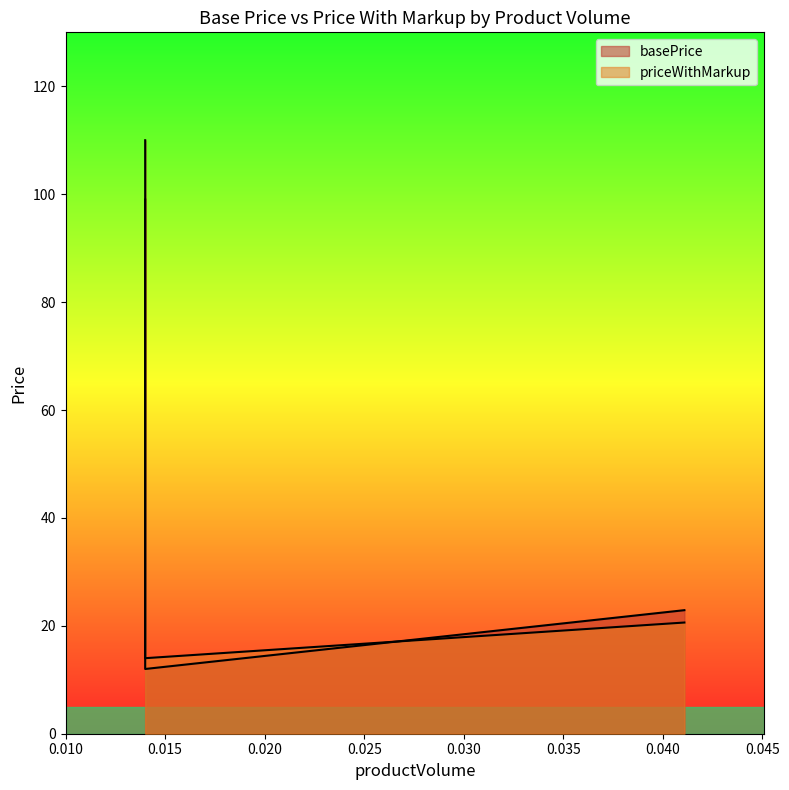

How many data points in priceWithMarkup are less than 20?

1